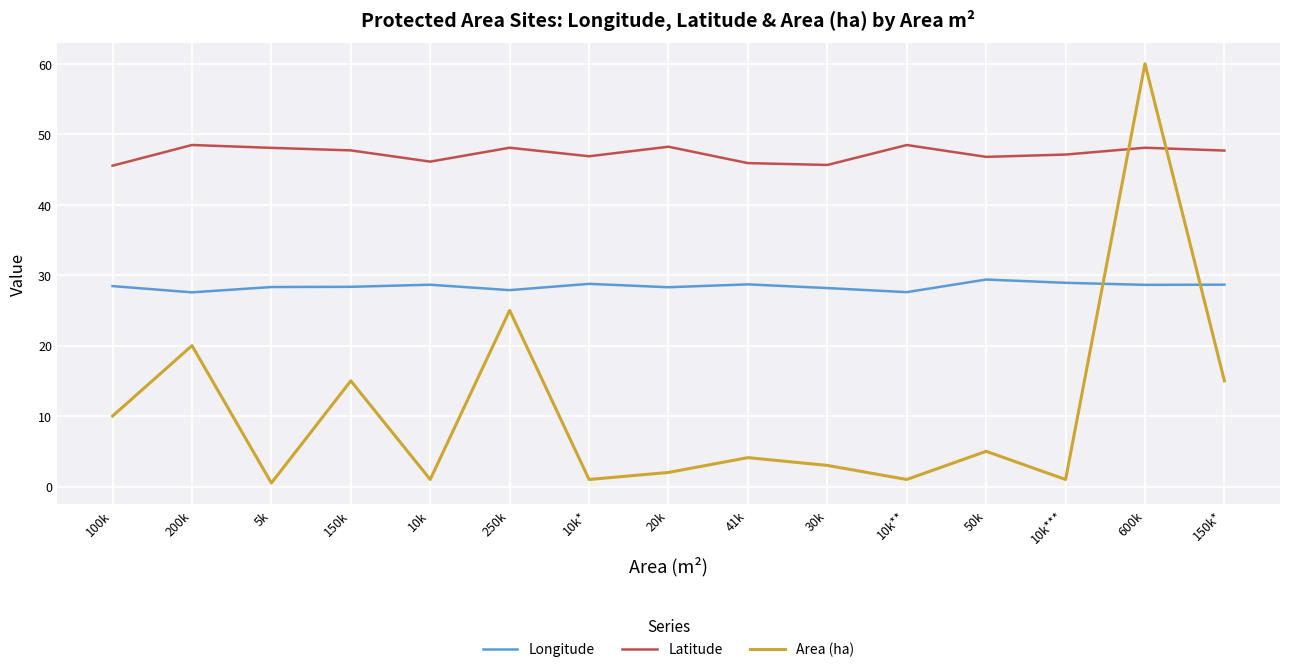

List the series in order of their peak value, lowest first.

Longitude, Latitude, Area (ha)